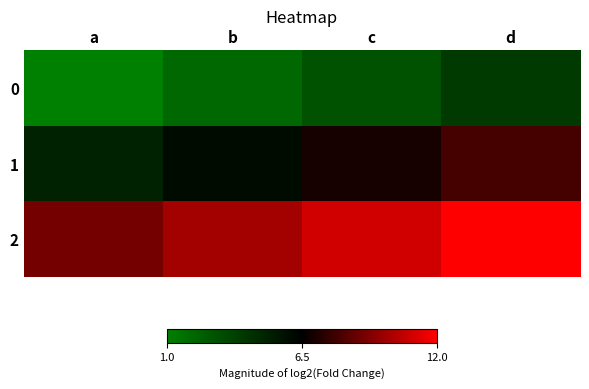

Rank the series by their maximum value, from lowest to highest.

0, 1, 2